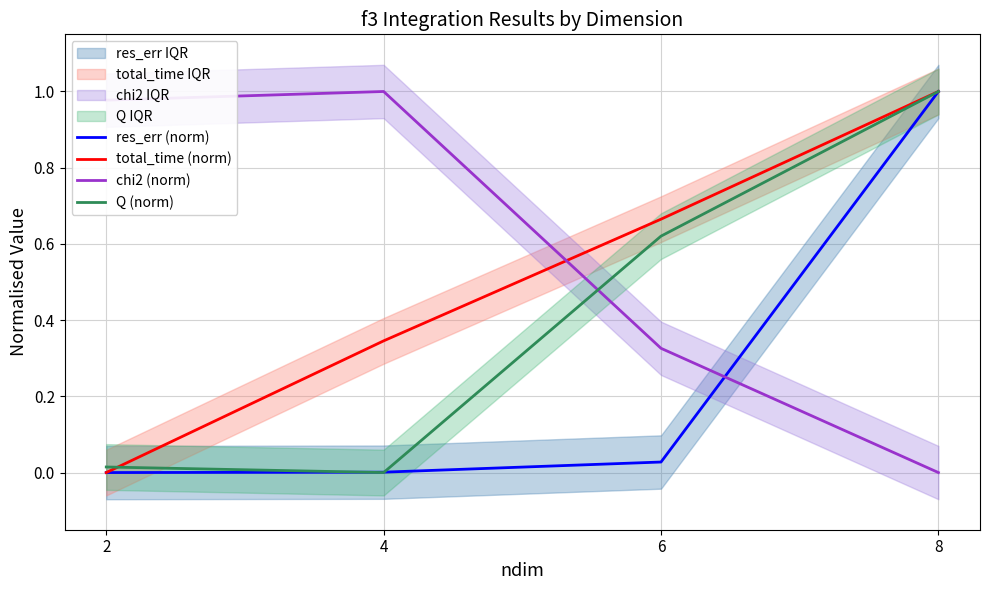

Which series changed the most between 2 and 6?

total_time (norm)